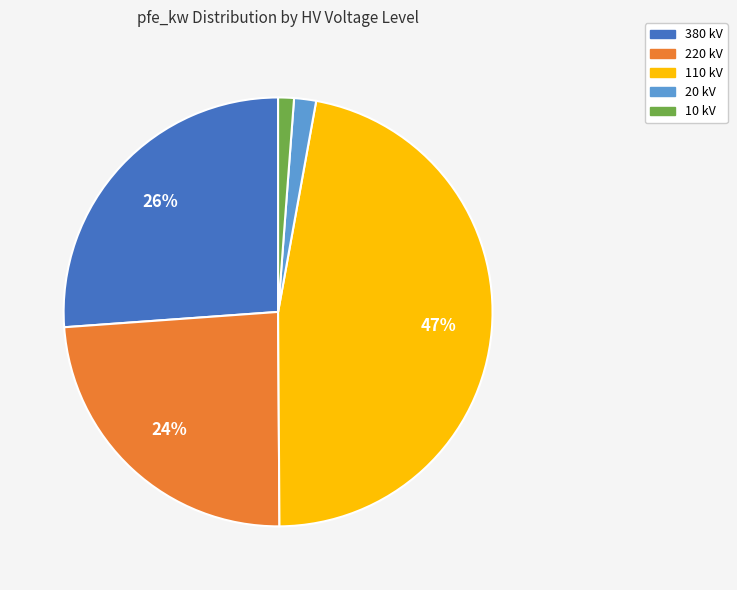

What percentage is the 220 kV slice, to the nearest percent?

24%